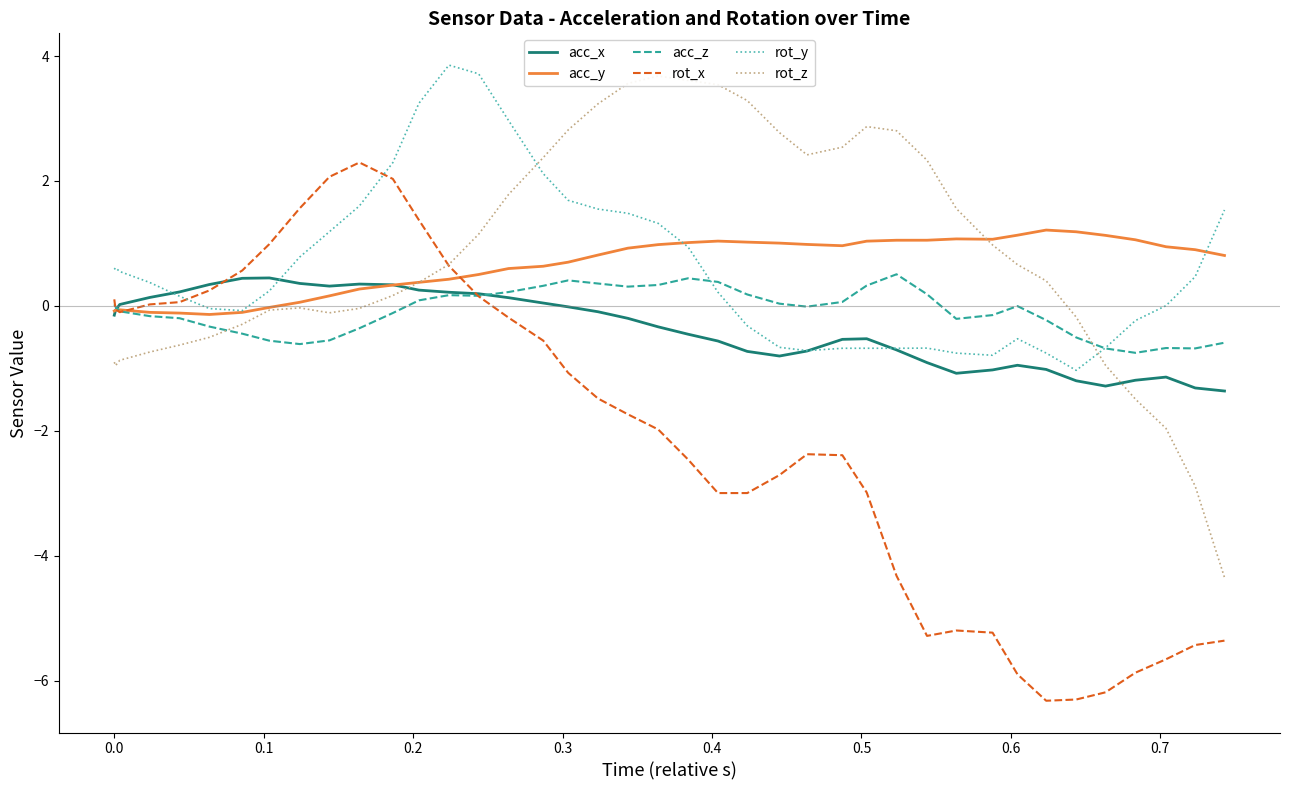

What is the lowest value of the rot_y series?

-1.0